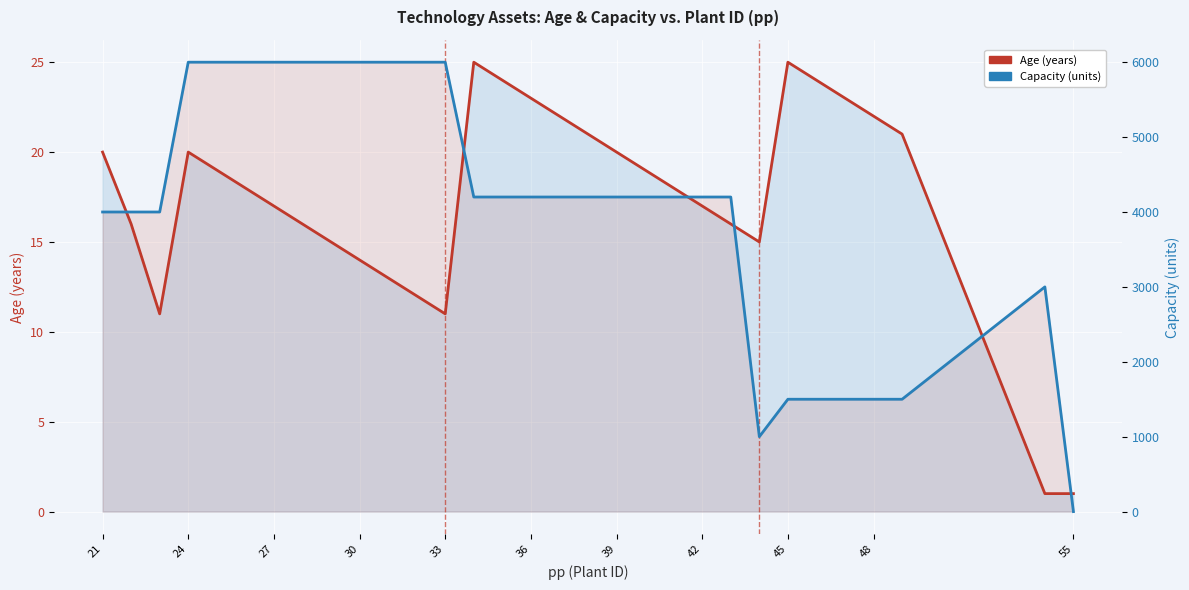

Which series has the largest range (max minus min)?

Capacity